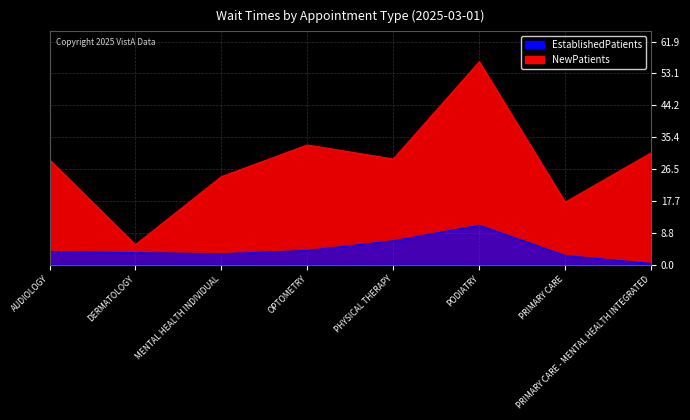

Reading right to left, list all the values displayed in this chart.

EstablishedPatients: 0.3	2.5	10.9	6.6	3.9	3.0	3.3	3.6
NewPatients: 31.0	17.3	56.3	29.3	33.2	24.4	5.5	29.1